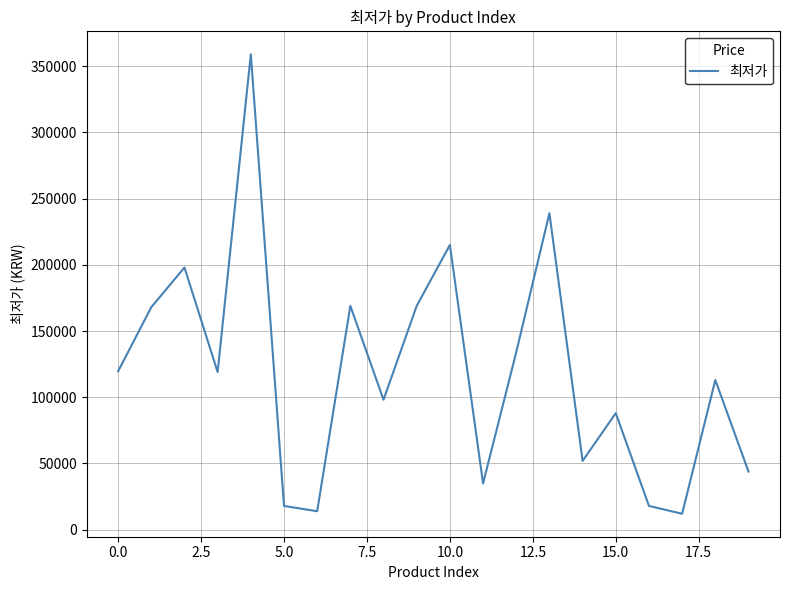

How many distinct data groups are displayed?

1